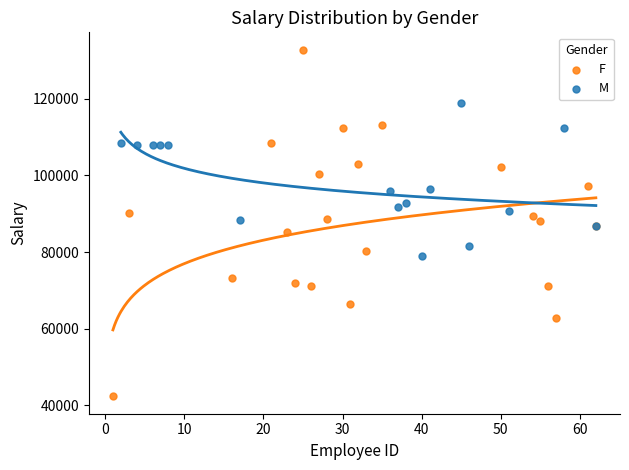

Which series has the widest spread of Y values?

F